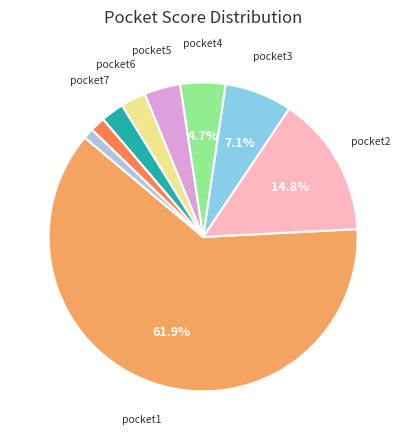

To the nearest percent, what is the difference between the largest and smallest slice percentages?

61%